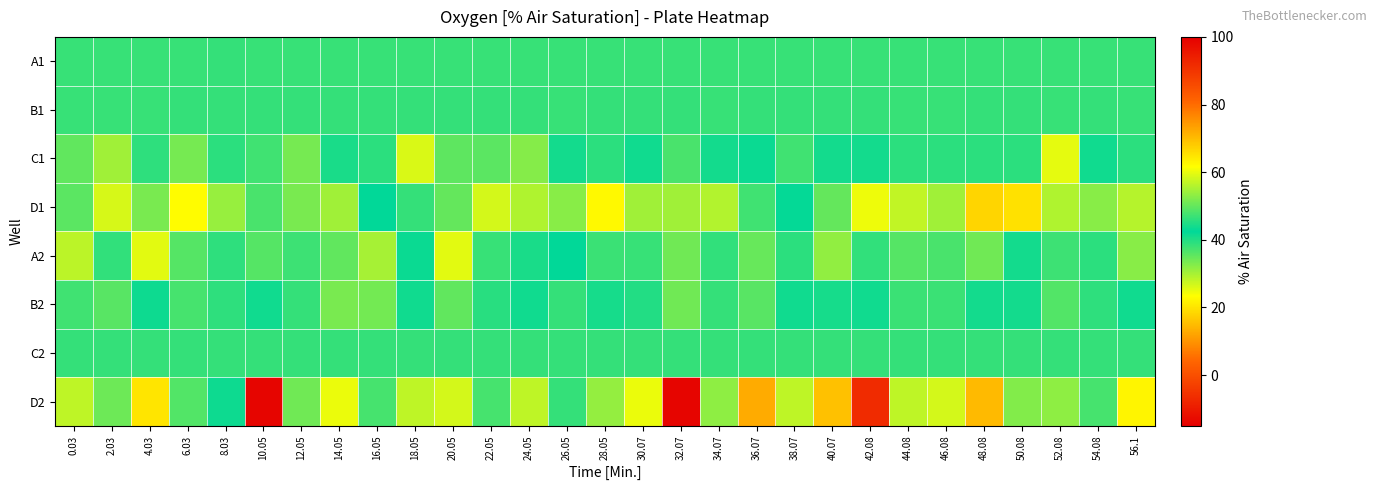

At which category is the sum across all series the highest?

2.03